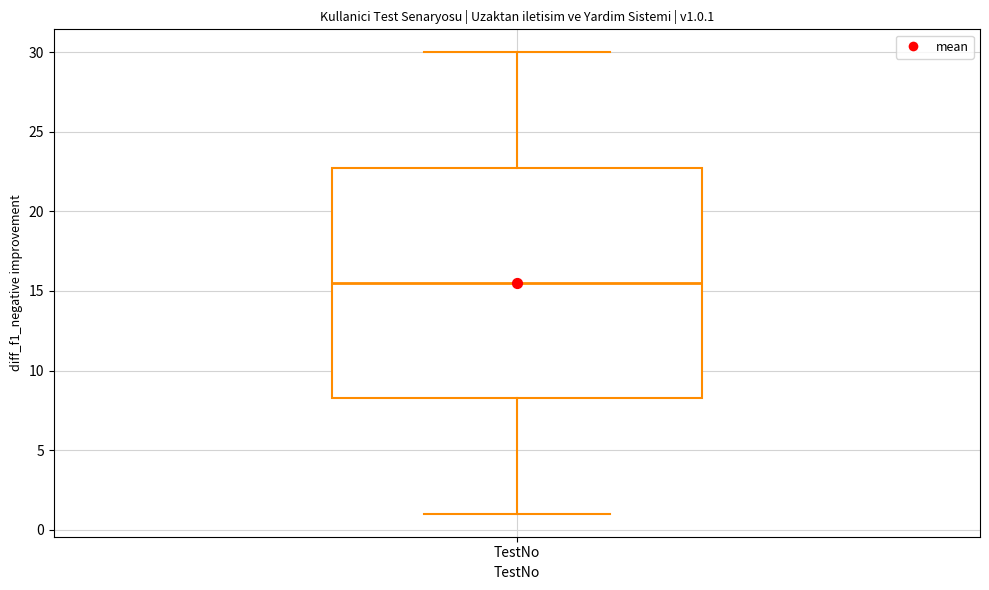

Read this box plot against the y-axis: the position of the median line, the range covered by the box, and the ends of both whiskers. The values are not printed on the chart, so give them approximately, as read against the axis.

median 15.5, box 8.5 to 23.0, whiskers 1.0 to 30.0